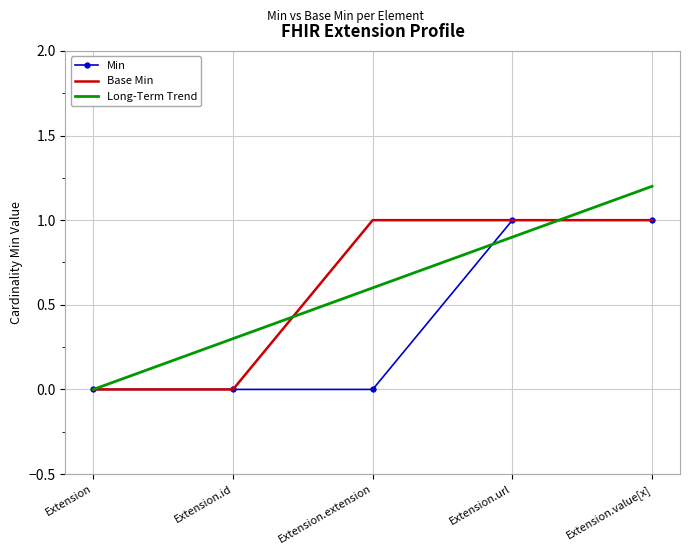

What is the sum of the Min values at Extension and Extension.url?

1.0